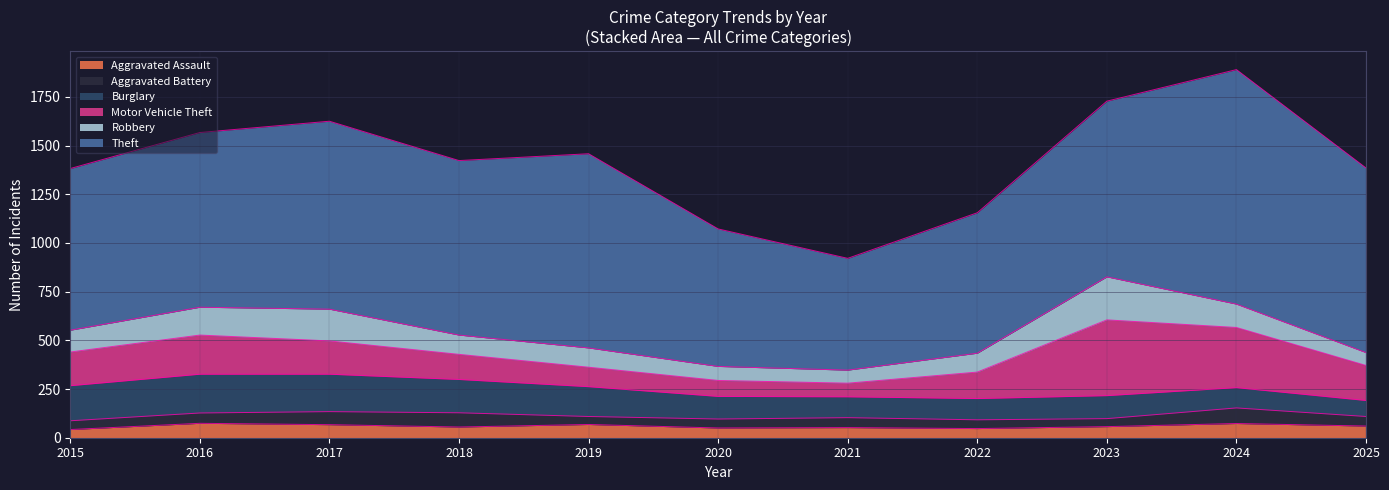

Reading right to left, what are all the values shown in this chart?

Aggravated Assault: 2025=60	2024=73	2023=57	2022=47	2021=52	2020=50	2019=68	2018=55	2017=67	2016=74	2015=42
Aggravated Battery: 2025=49	2024=80	2023=41	2022=45	2021=51	2020=46	2019=41	2018=73	2017=67	2016=53	2015=45
Burglary: 2025=82	2024=104	2023=118	2022=109	2021=107	2020=116	2019=153	2018=171	2017=192	2016=199	2015=180
Motor Vehicle Theft: 2025=180	2024=309	2023=389	2022=136	2021=70	2020=82	2019=100	2018=129	2017=171	2016=201	2015=173
Robbery: 2025=66	2024=120	2023=221	2022=97	2021=67	2020=72	2019=99	2018=99	2017=163	2016=143	2015=112
Theft: 2025=948	2024=1204	2023=902	2022=721	2021=574	2020=706	2019=997	2018=896	2017=965	2016=897	2015=830